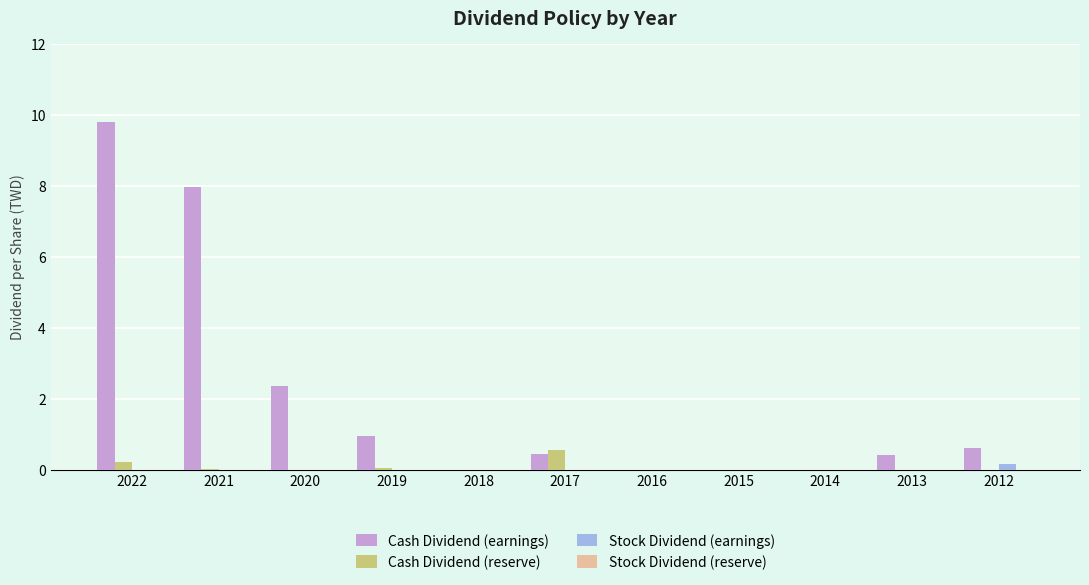

Count the number of data series in this chart.

3